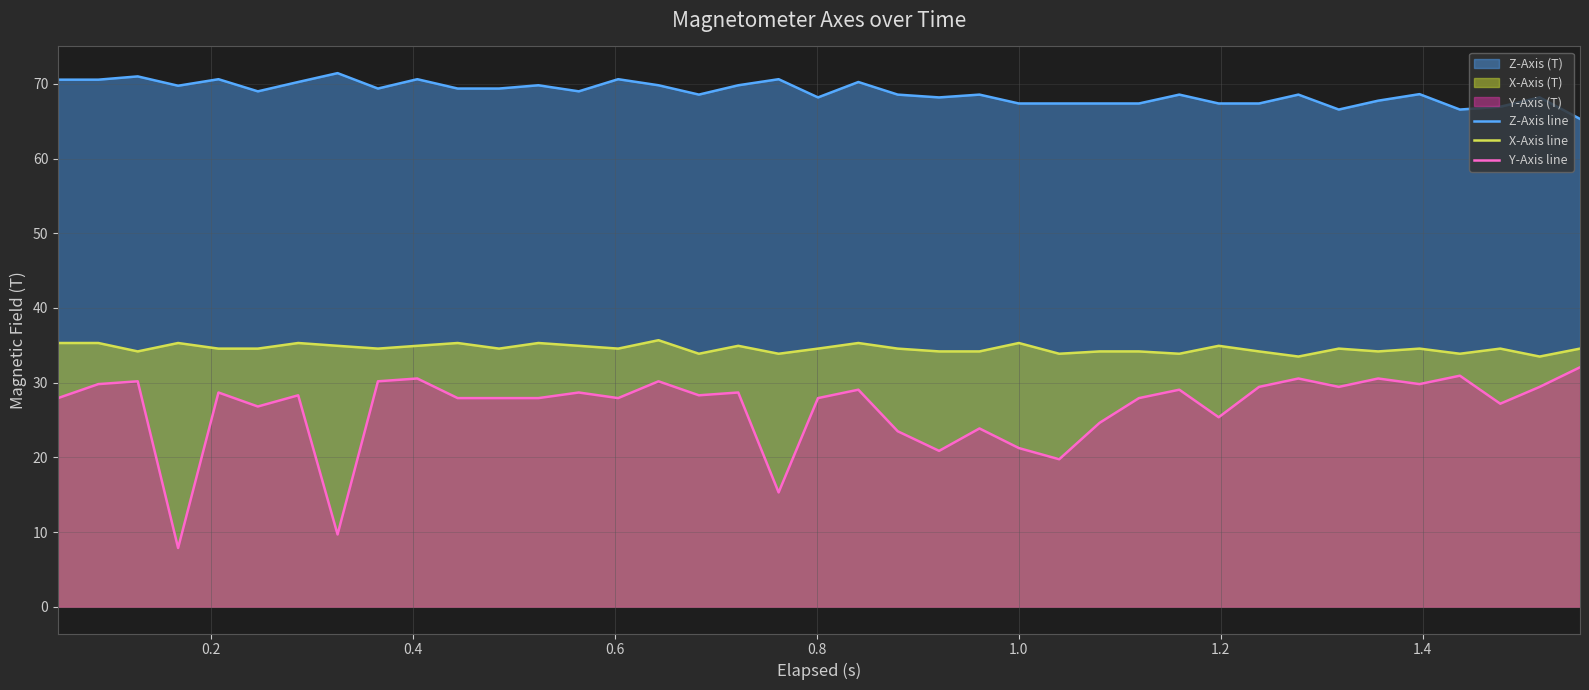

Reading right to left, what are all the values shown in this chart?

Z-Axis line: 65.3	68.2	66.9	66.6	68.6	67.8	66.6	68.6	67.4	67.4	68.6	67.4	67.4	67.4	67.4	68.6	68.2	68.6	70.2	68.2	70.6	69.8	68.6	69.8	70.6	69.0	69.8	69.4	69.4	70.6	69.4	71.4	70.2	69.0	70.6	69.8	71.0	70.6	70.6
X-Axis line: 34.6	33.5	34.6	33.9	34.6	34.2	34.6	33.5	34.2	34.9	33.9	34.2	34.2	33.9	35.3	34.2	34.2	34.6	35.3	34.6	33.9	34.9	33.9	35.7	34.6	34.9	35.3	34.6	35.3	34.9	34.6	34.9	35.3	34.6	34.6	35.3	34.2	35.3	35.3
Y-Axis line: 32.1	29.4	27.2	30.9	29.8	30.6	29.4	30.6	29.4	25.4	29.1	27.9	24.6	19.8	21.2	23.9	20.9	23.5	29.1	27.9	15.3	28.7	28.3	30.2	27.9	28.7	27.9	27.9	27.9	30.6	30.2	9.7	28.3	26.8	28.7	7.9	30.2	29.8	27.9